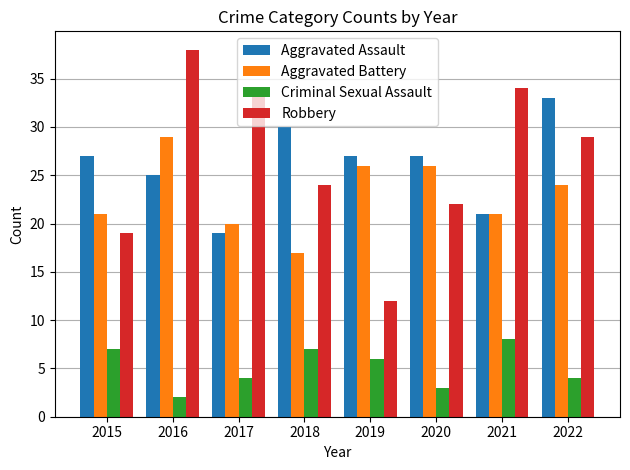

Reading right to left, what are all the values shown in this chart?

Aggravated Assault: 33	21	27	27	30	19	25	27
Aggravated Battery: 24	21	26	26	17	20	29	21
Criminal Sexual Assault: 4	8	3	6	7	4	2	7
Robbery: 29	34	22	12	24	34	38	19